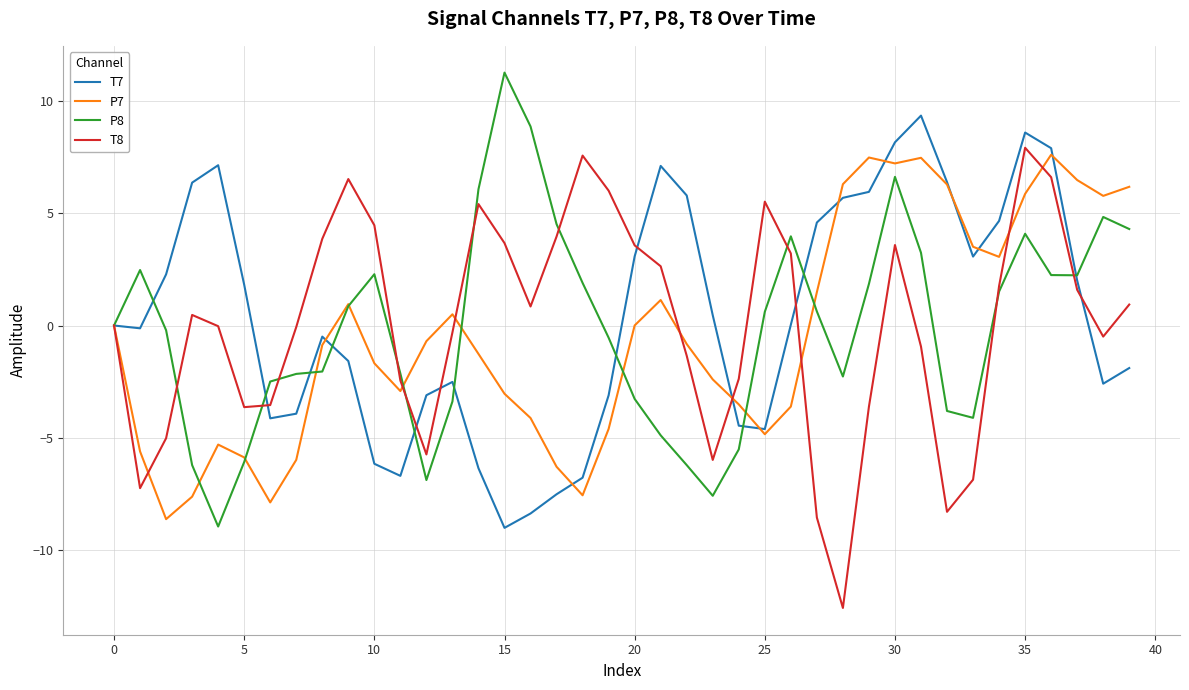

What is the greatest value displayed?

11.3